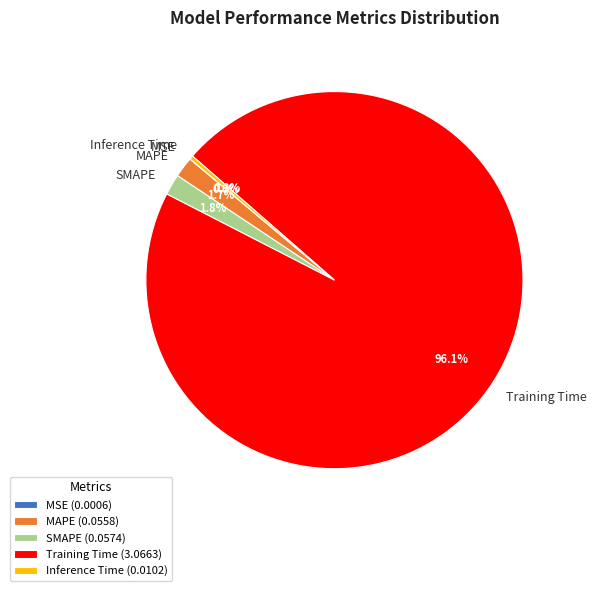

To the nearest percent, what is the difference between the largest and smallest slice percentages?

96%